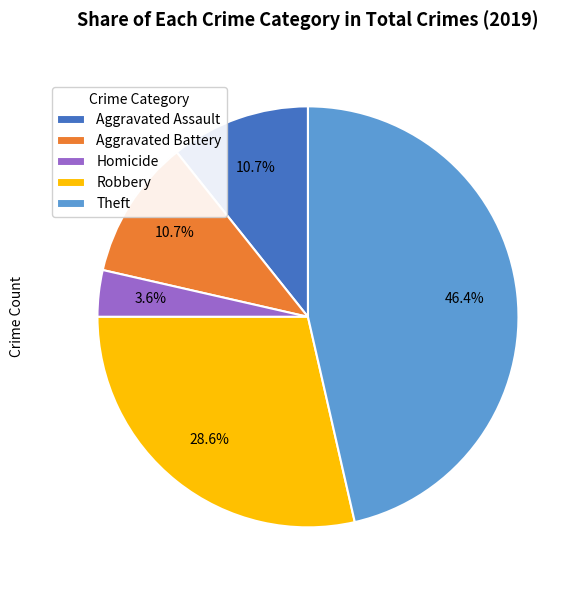

Between Aggravated Assault and Robbery, which is larger?

Robbery